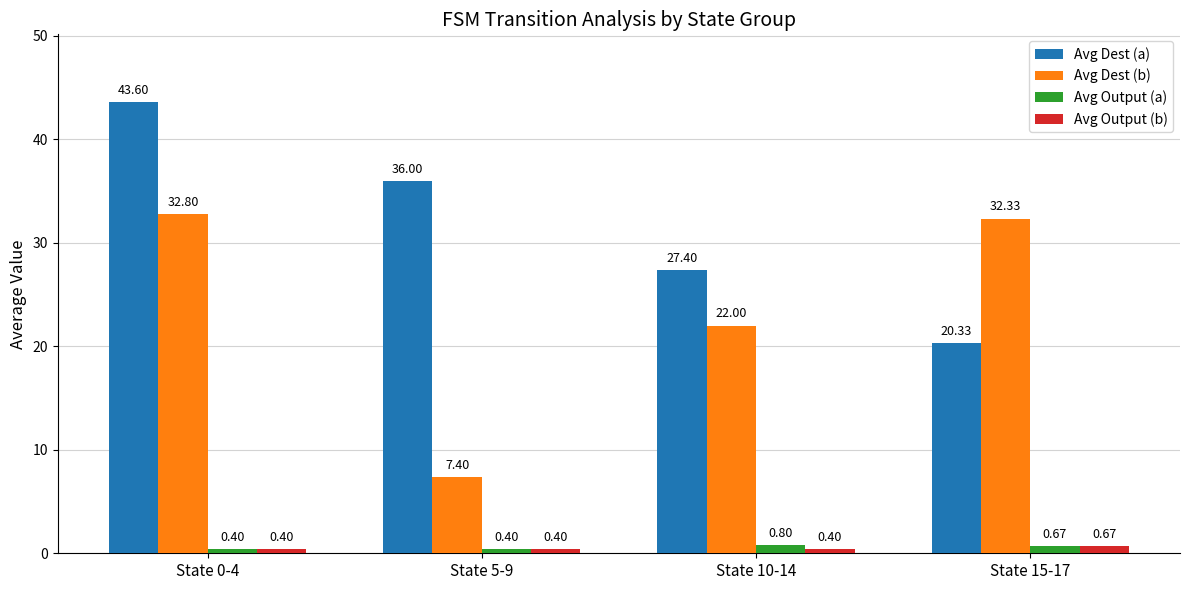

Rank the categories by Avg Dest (b) value from lowest to highest.

State 5-9, State 10-14, State 15-17, State 0-4